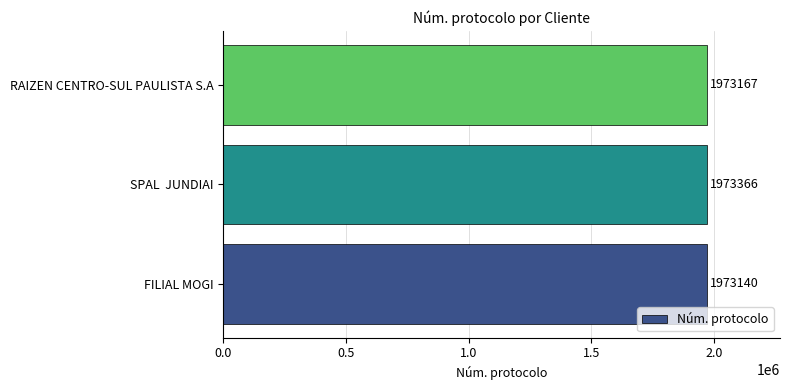

Is it true that the value at FILIAL MOGI is 2694104?

False